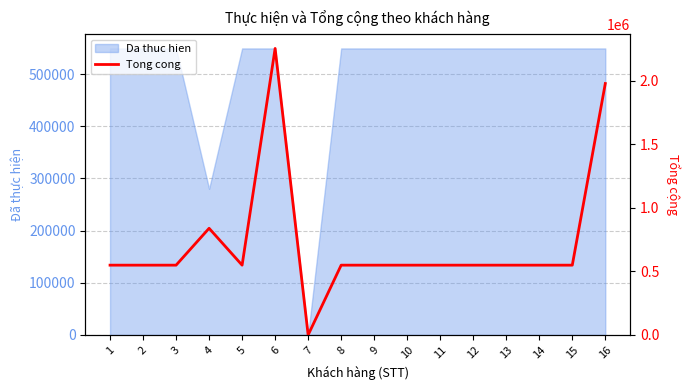

What is the maximum value shown in the chart?

2254000